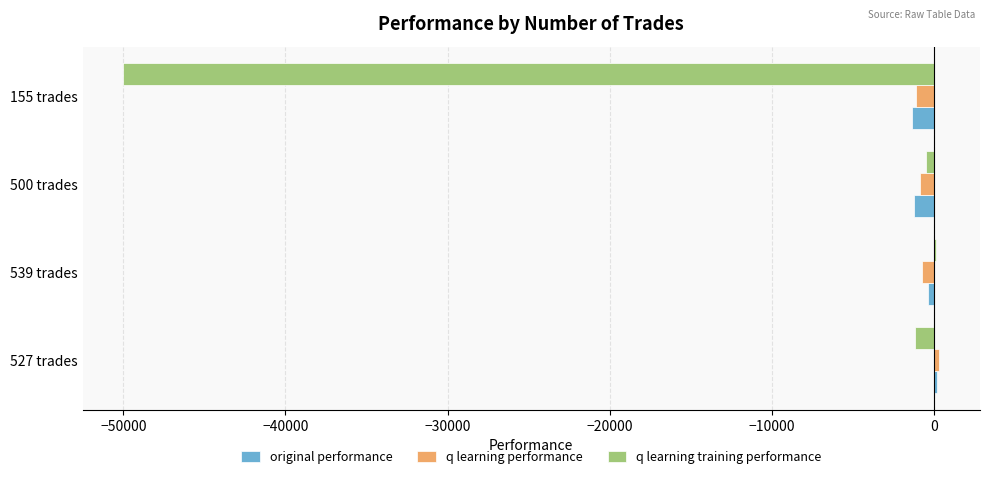

Which series has the largest range (max minus min)?

q learning training performance